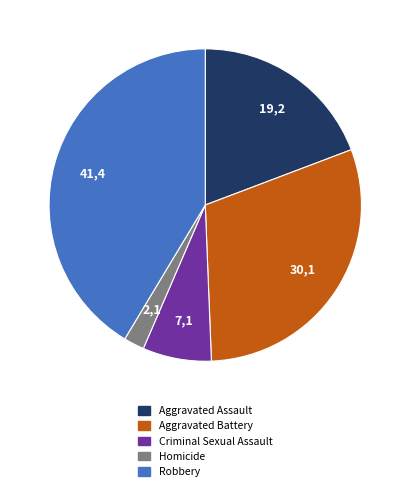

Which category has the smallest portion of the pie?

Homicide